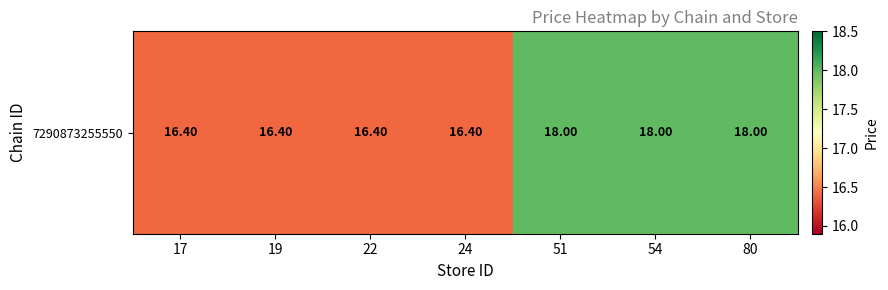

List the labels in order of value, largest first.

51, 54, 80, 17, 19, 22, 24